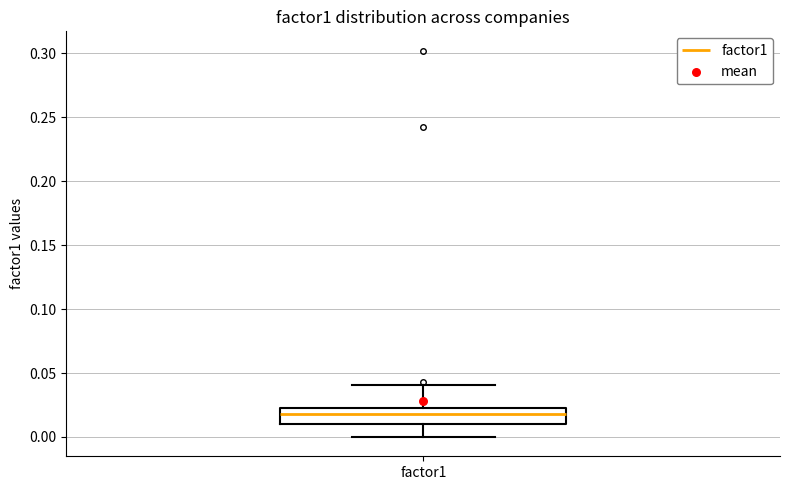

Read this box plot against the y-axis: the position of the median line, the range covered by the box, and the ends of both whiskers. The values are not printed on the chart, so give them approximately, as read against the axis.

median 0.020, box 0.010 to 0.025, whiskers 0.000 to 0.040